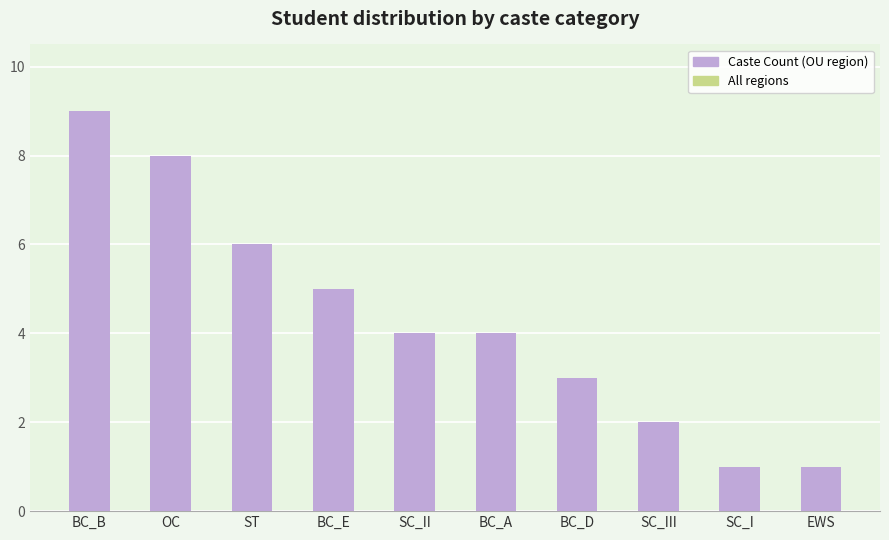

What is the approximate value at BC_E?

5